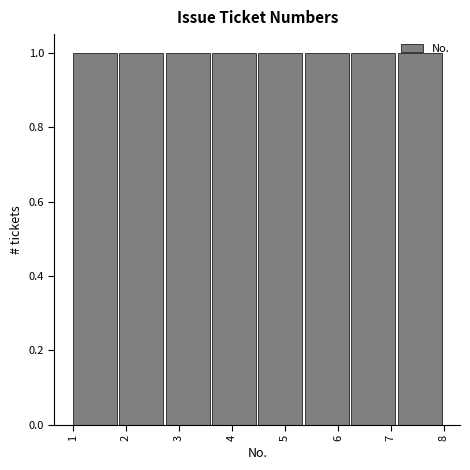

Reading left to right, list every bar in this chart as the range it spans on the x-axis followed by its height. Neither the bar edges nor the heights are printed on the chart, so give them approximately, as read against the axes.

1.0 to 1.9: 1
1.9 to 2.8: 1
2.8 to 3.6: 1
3.6 to 4.5: 1
4.5 to 5.4: 1
5.4 to 6.3: 1
6.3 to 7.1: 1
7.1 to 8.0: 1